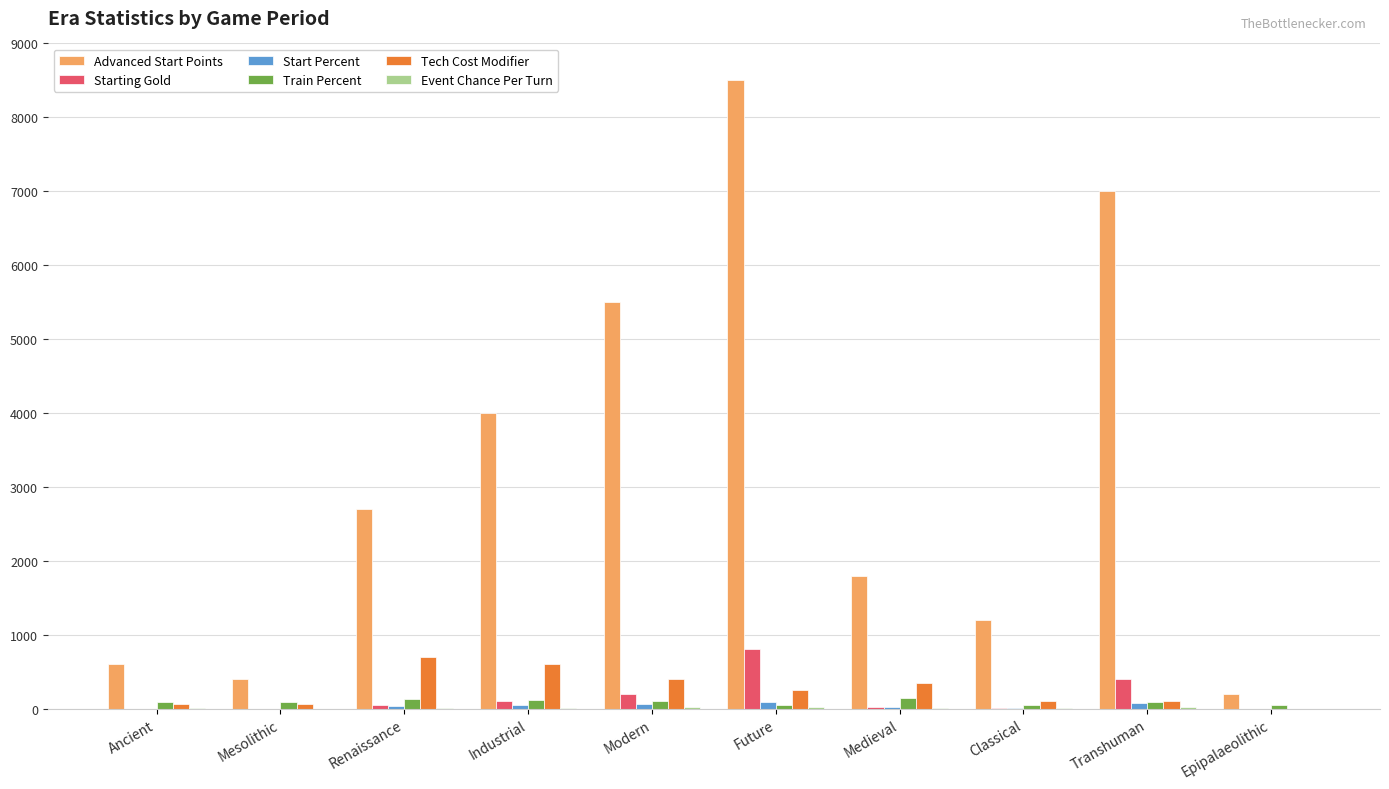

What is the sum of all Tech Cost Modifier values?

2630